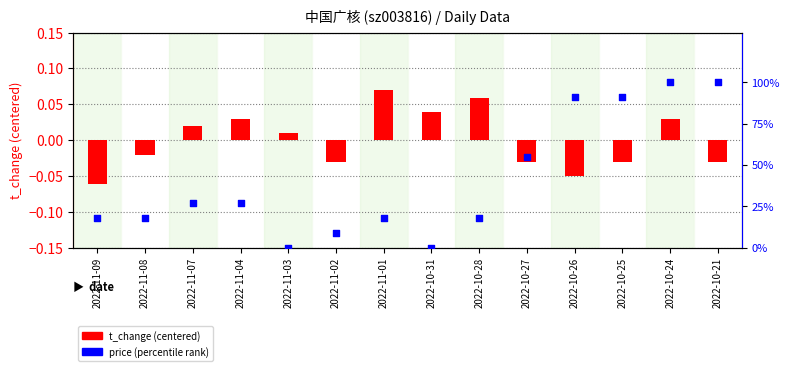

At which category is the sum across all series the highest?

2022-10-24